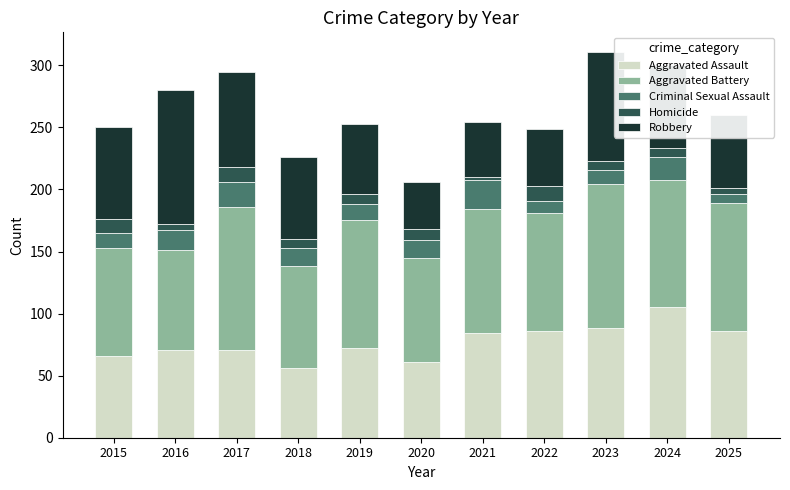

What is the total value across all series at 2020?

206